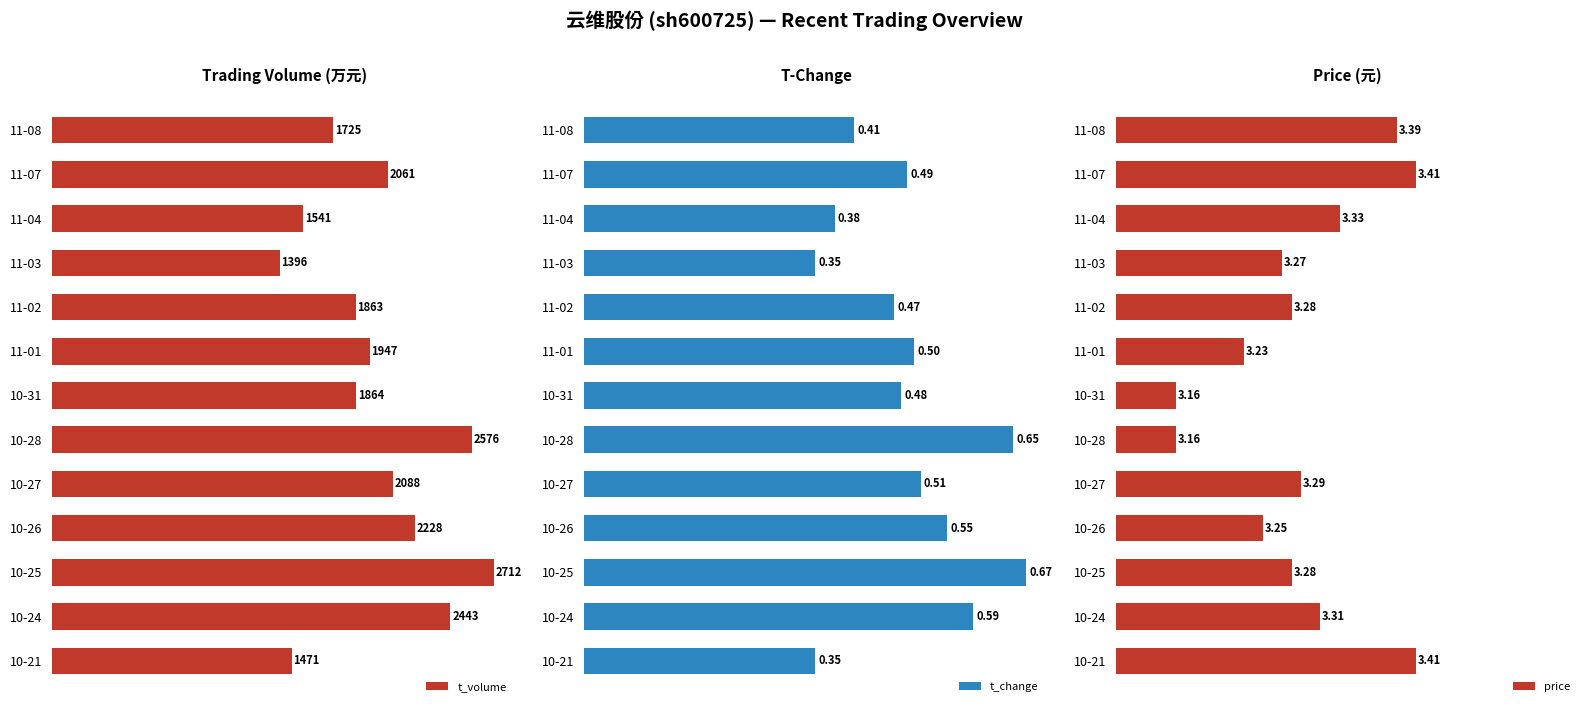

Where is t_volume nearest to the value 2054?

11-07